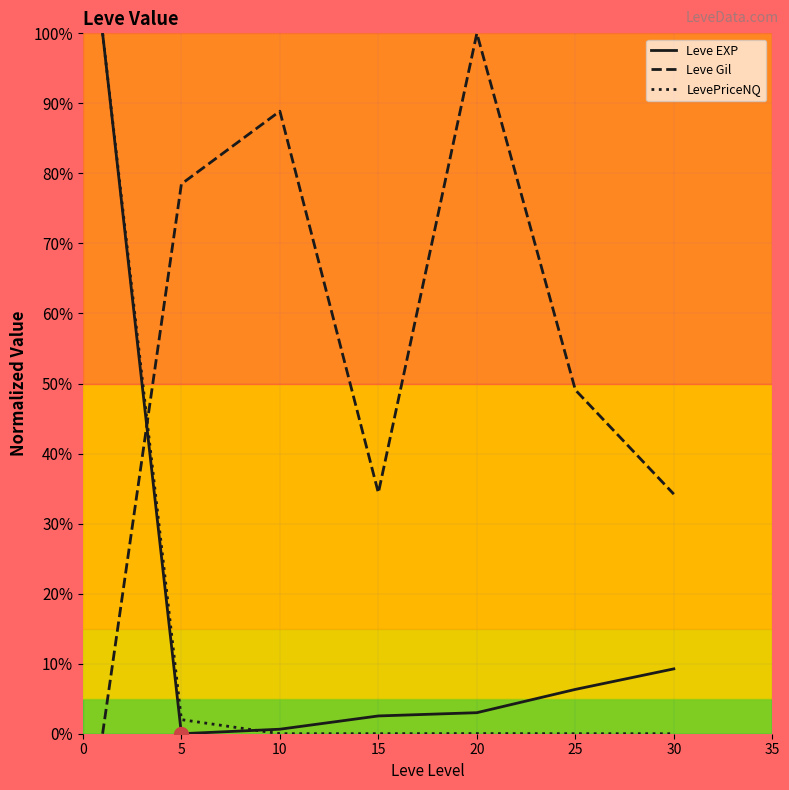

Is this an area chart (filled region under the line)?

No